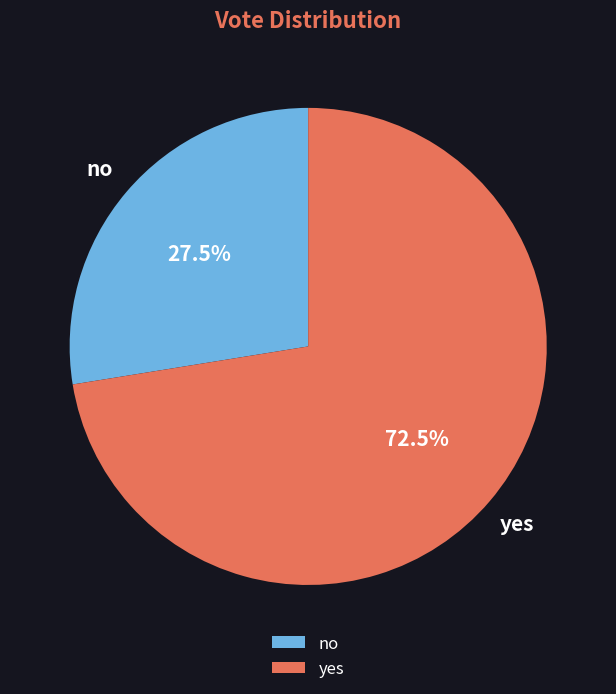

Count the number of slices in the pie.

2